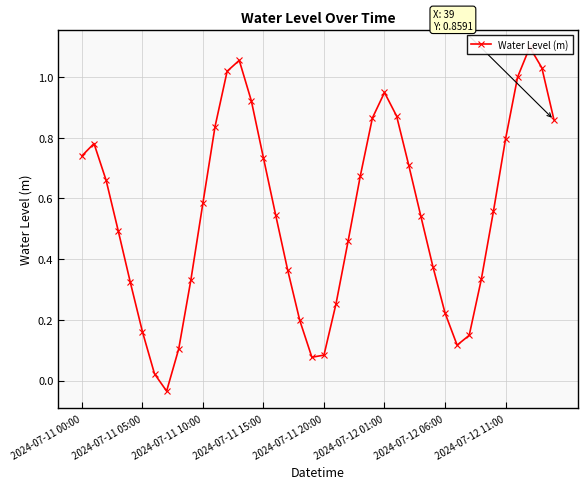

What is the difference between the values at 18 and 24?

0.7